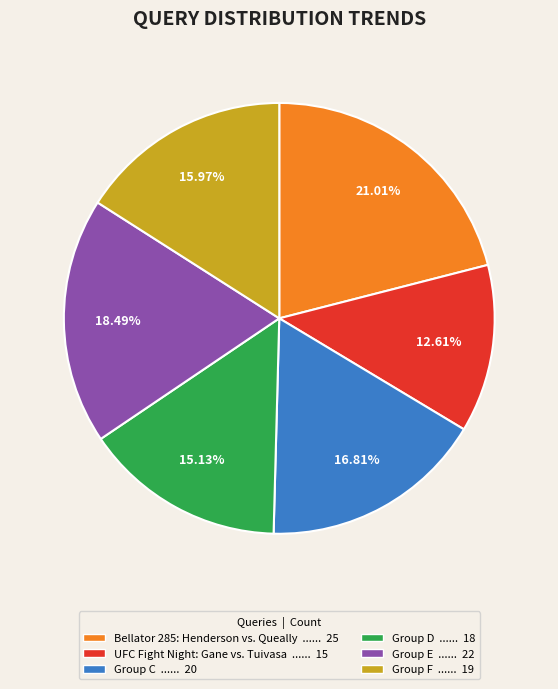

To the nearest percent, what is the average slice percentage?

17%